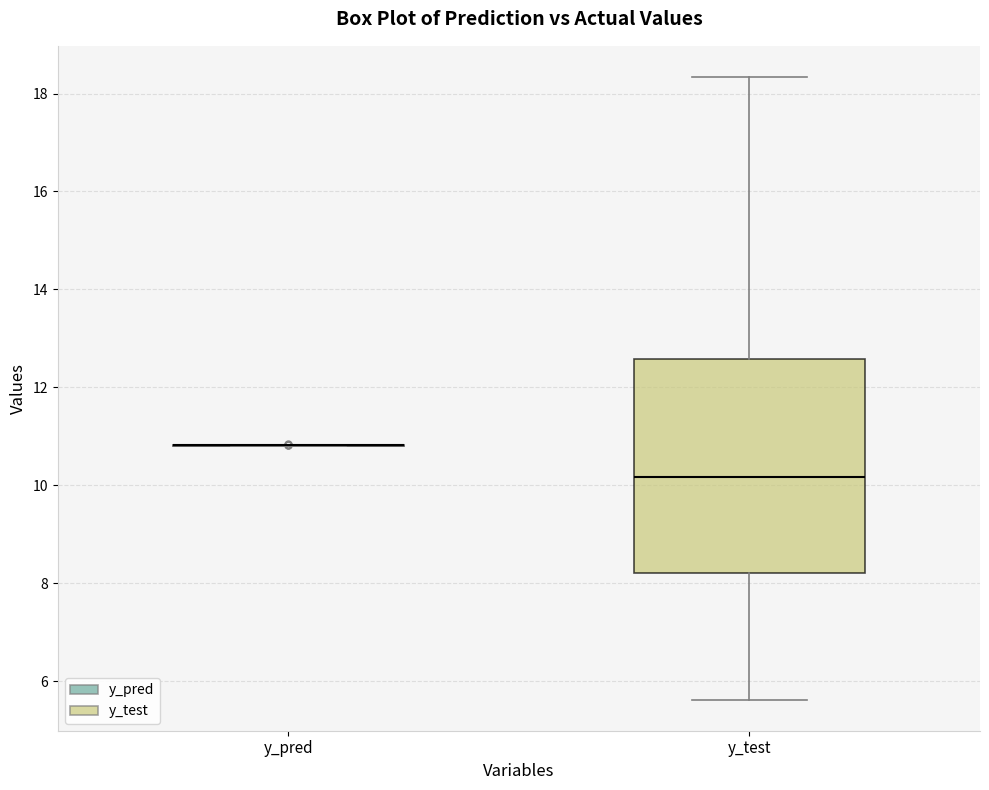

Reading left to right, transcribe this box plot: for each box, give where its median line is, the range the box spans, and where its two whiskers end, as read against the y-axis. The values are not printed on the chart, so give them approximately, as read against the axis.

y_pred: box collapsed to a line at 10.8, whiskers 10.8 to 10.8
y_test: median 10.2, box 8.2 to 12.6, whiskers 5.6 to 18.4